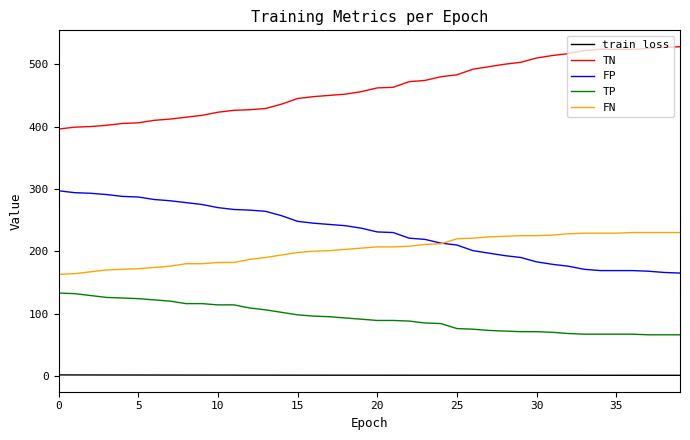

What is the minimum value for TN?

396.0